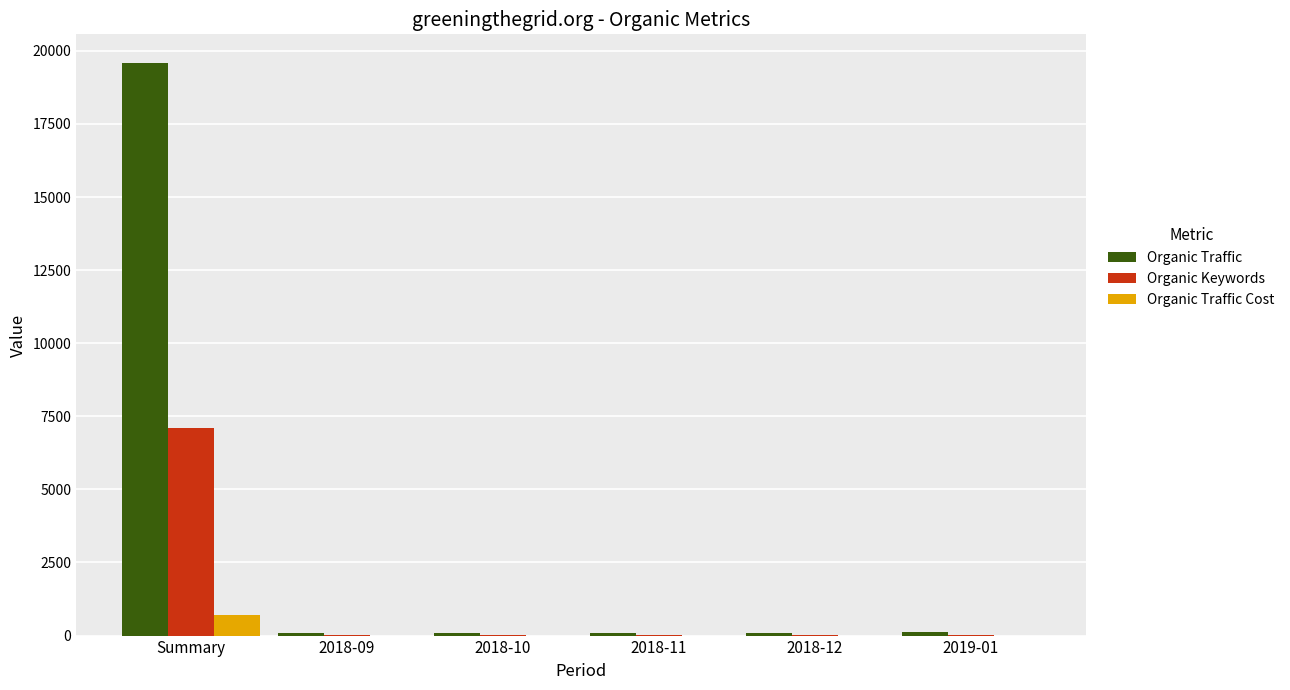

Which category has the highest value in the Organic Keywords series?

Summary